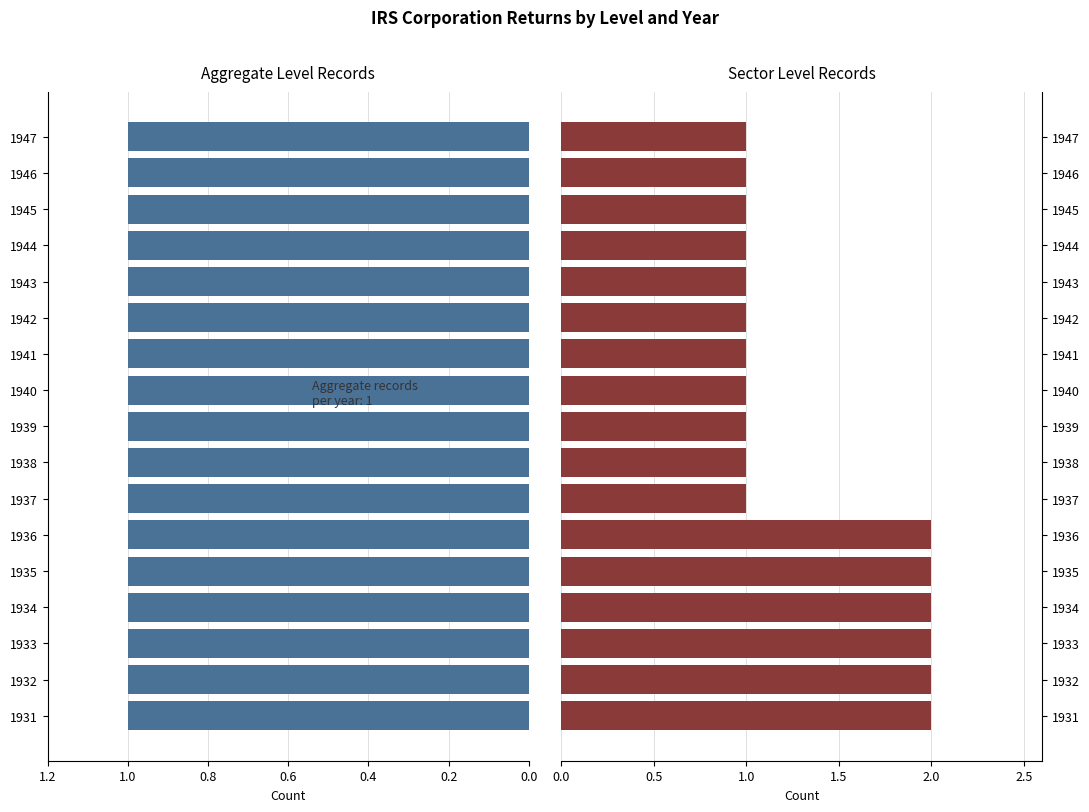

What are all the series names shown in the legend?

Aggregate, Sector